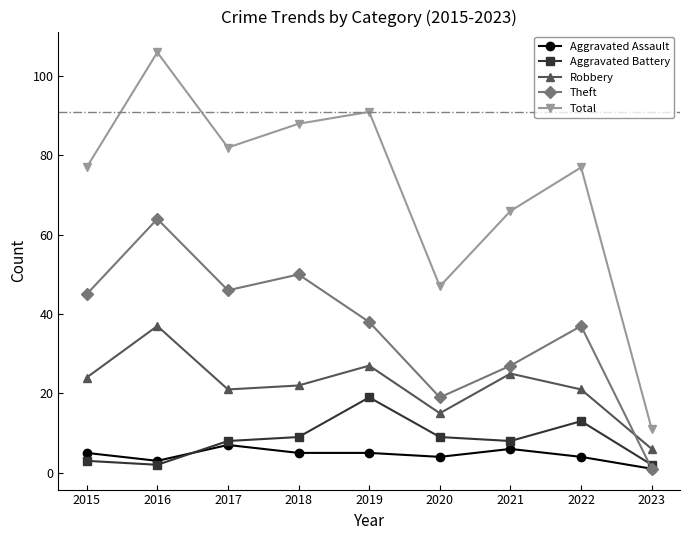

Reading left to right, what are all the values shown in this chart?

Aggravated Assault: 2015=5	2016=3	2017=7	2018=5	2019=5	2020=4	2021=6	2022=4	2023=1
Aggravated Battery: 2015=3	2016=2	2017=8	2018=9	2019=19	2020=9	2021=8	2022=13	2023=2
Robbery: 2015=24	2016=37	2017=21	2018=22	2019=27	2020=15	2021=25	2022=21	2023=6
Theft: 2015=45	2016=64	2017=46	2018=50	2019=38	2020=19	2021=27	2022=37	2023=1
Total: 2015=77	2016=106	2017=82	2018=88	2019=91	2020=47	2021=66	2022=77	2023=11